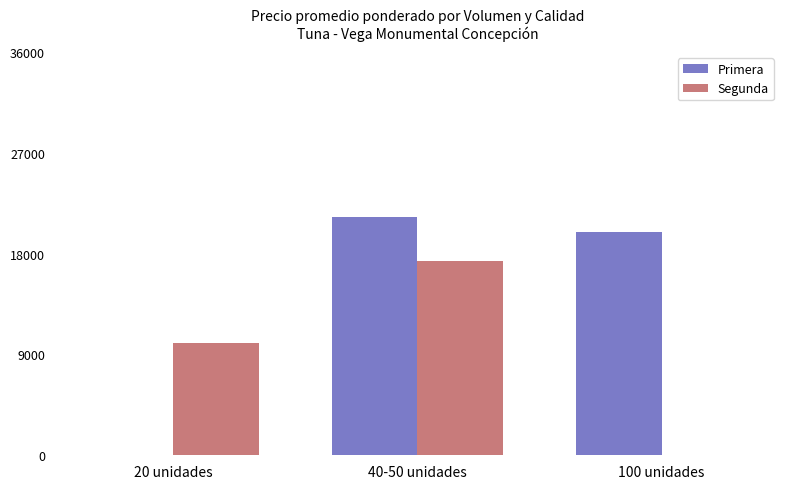

What are all the series names shown in the legend?

Primera, Segunda